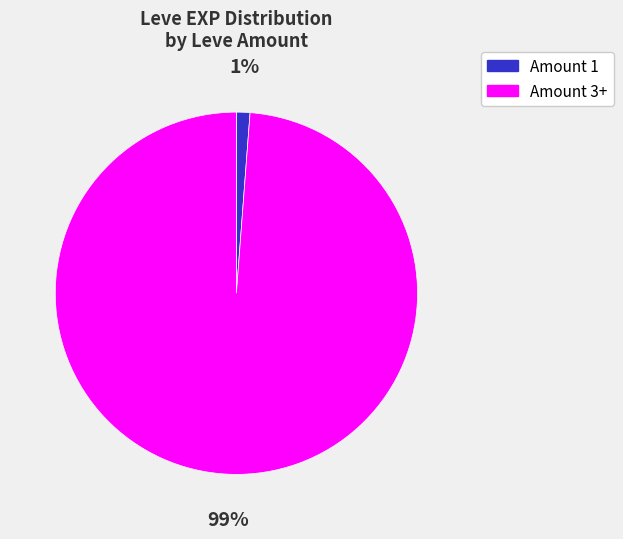

How many segments does this pie chart have?

2